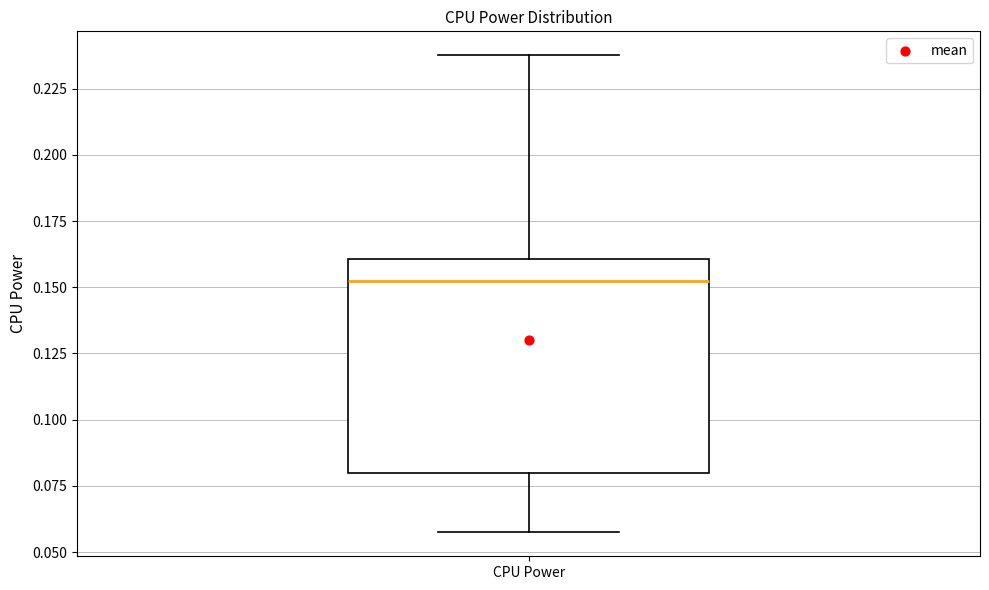

Transcribe this box plot: give where the median line is, the range the box spans, and where the two whiskers end, as read against the y-axis. The values are not printed on the chart, so give them approximately, as read against the axis.

median 0.150, box 0.080 to 0.160, whiskers 0.055 to 0.240